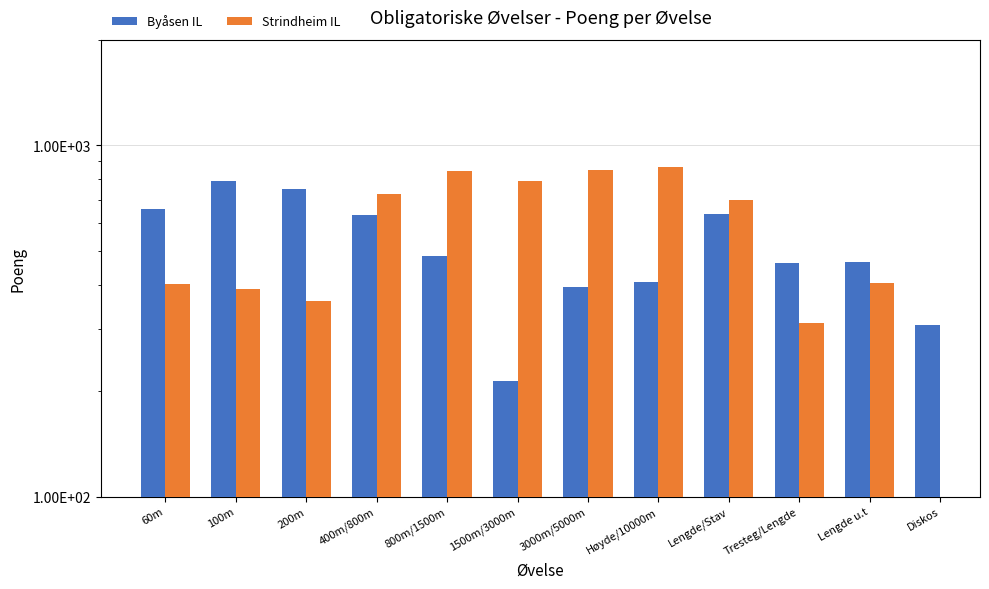

Which series changed the most between Tresteg/Lengde and Diskos?

Byåsen IL